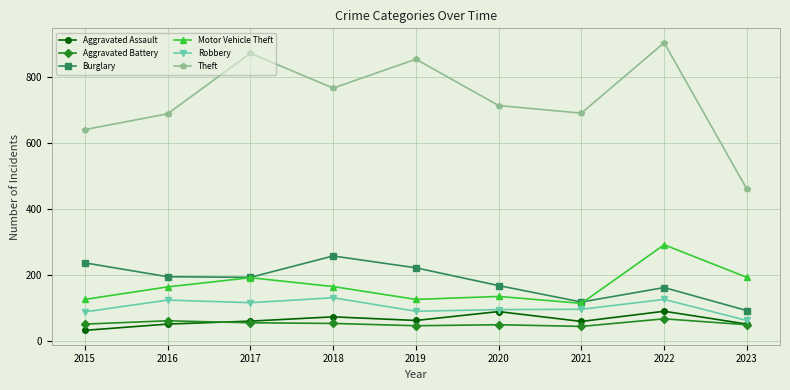

The value of Theft at 2020 is 714. True or false?

True